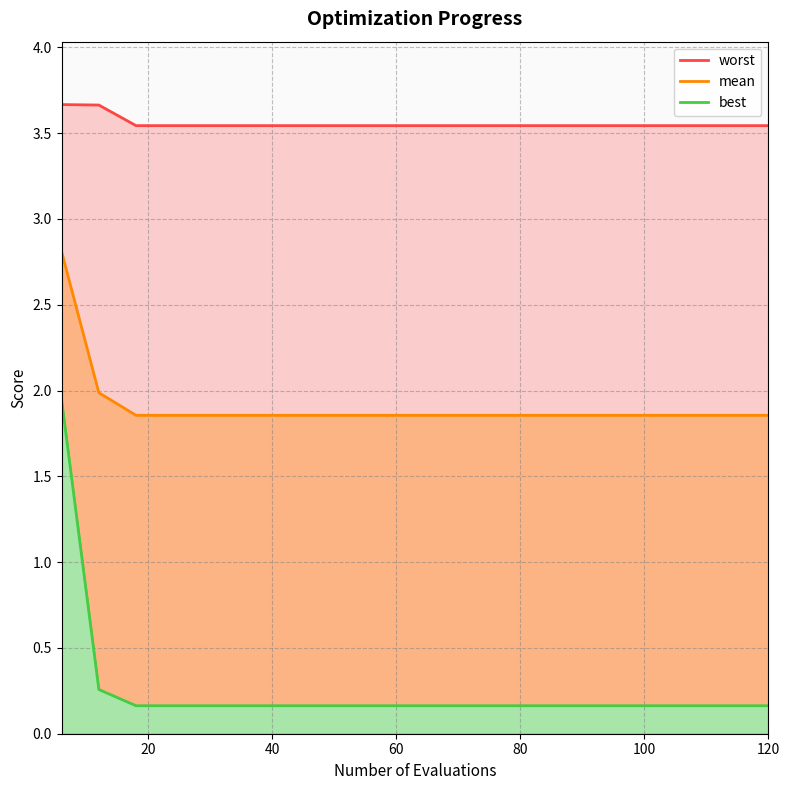

True or false: mean and worst intersect in this chart.

False